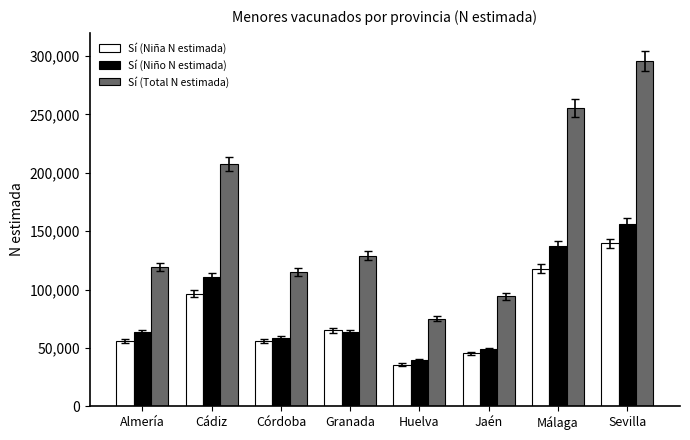

What is the label of the 7th bar from the left?

Málaga